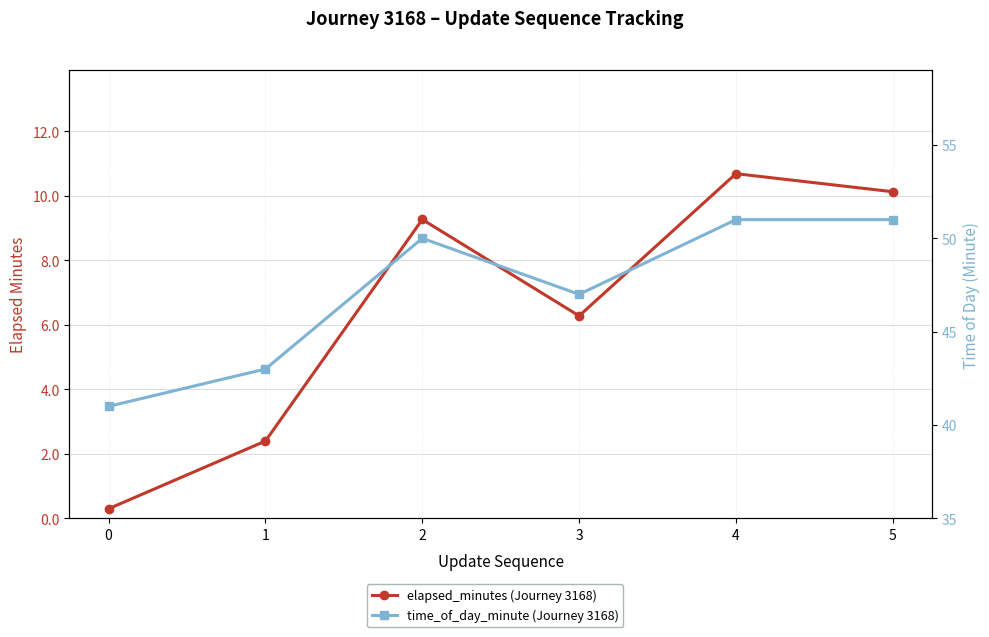

True or false: elapsed_minutes (Journey 3168) and time_of_day_minute (Journey 3168) cross at least once.

False